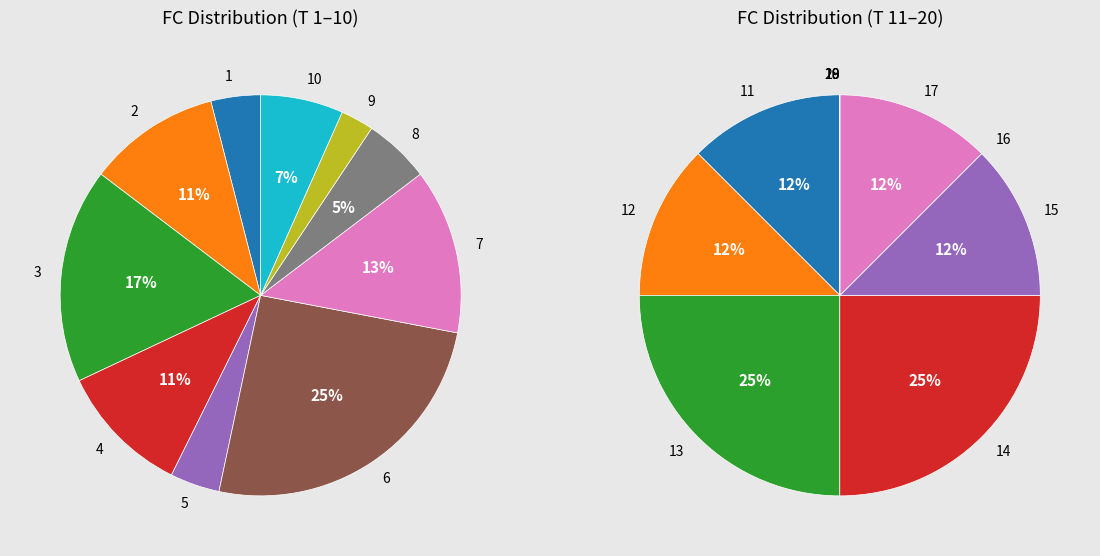

To the nearest percent, what portion does 5 represent?

4%